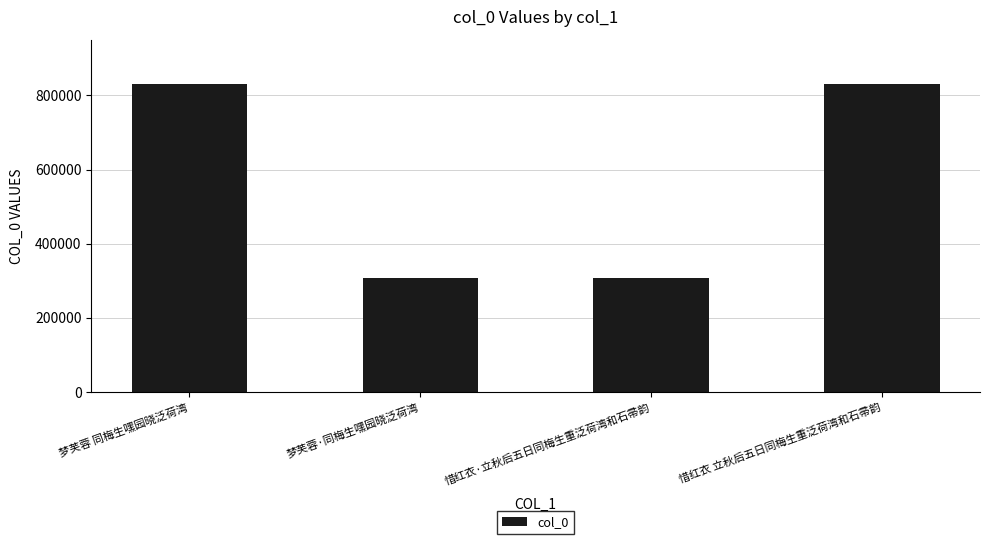

What is the difference between the second highest and second lowest values?

522576